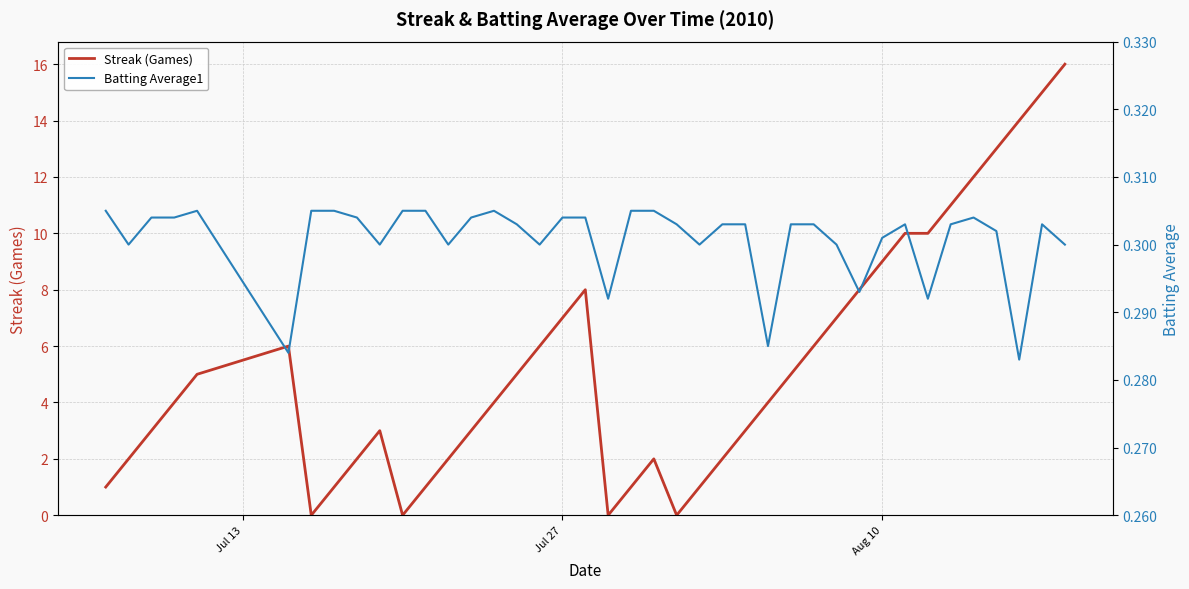

Is the value of Batting Average1 at 21 greater than the value of Streak (Games) at 37?

No